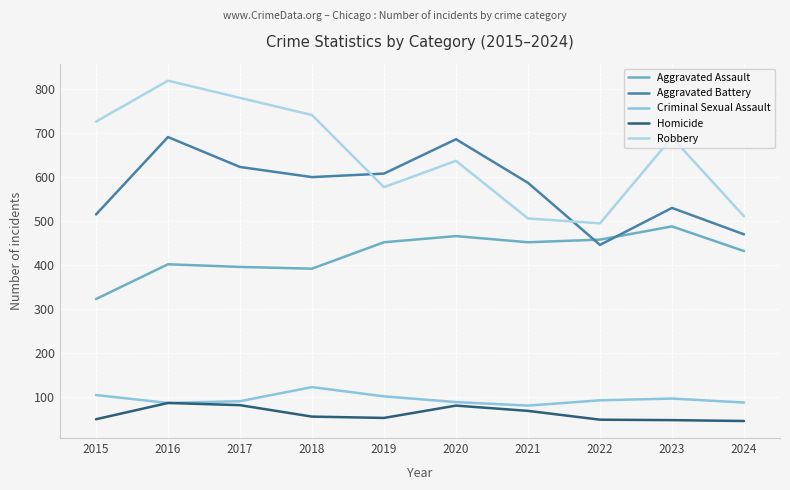

What is the lowest value of the Robbery series?

495